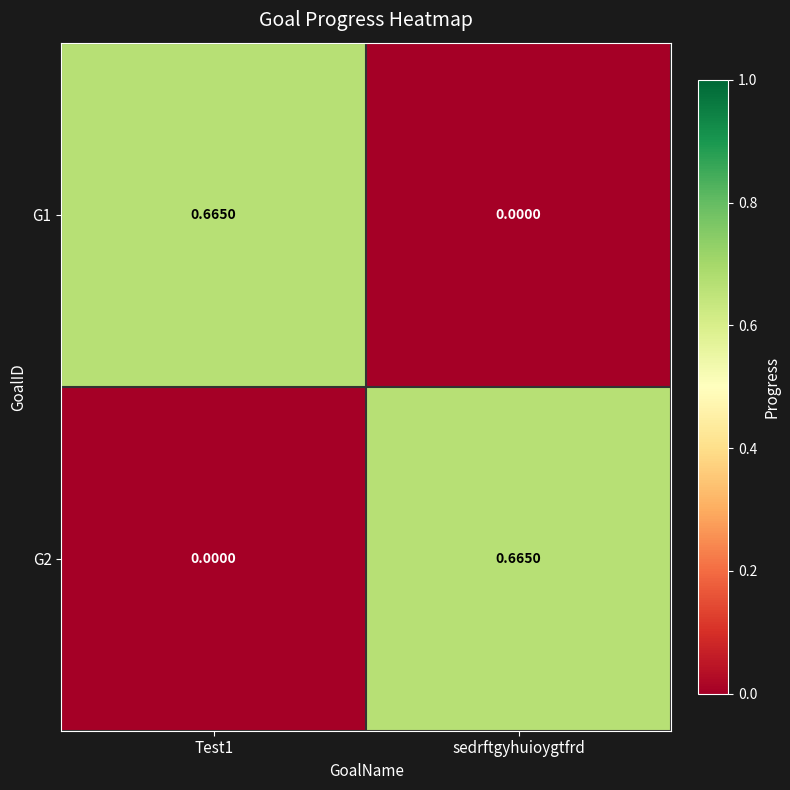

Is the value of G1 at sedrftgyhuioygtfrd greater than the value of G2 at sedrftgyhuioygtfrd?

No